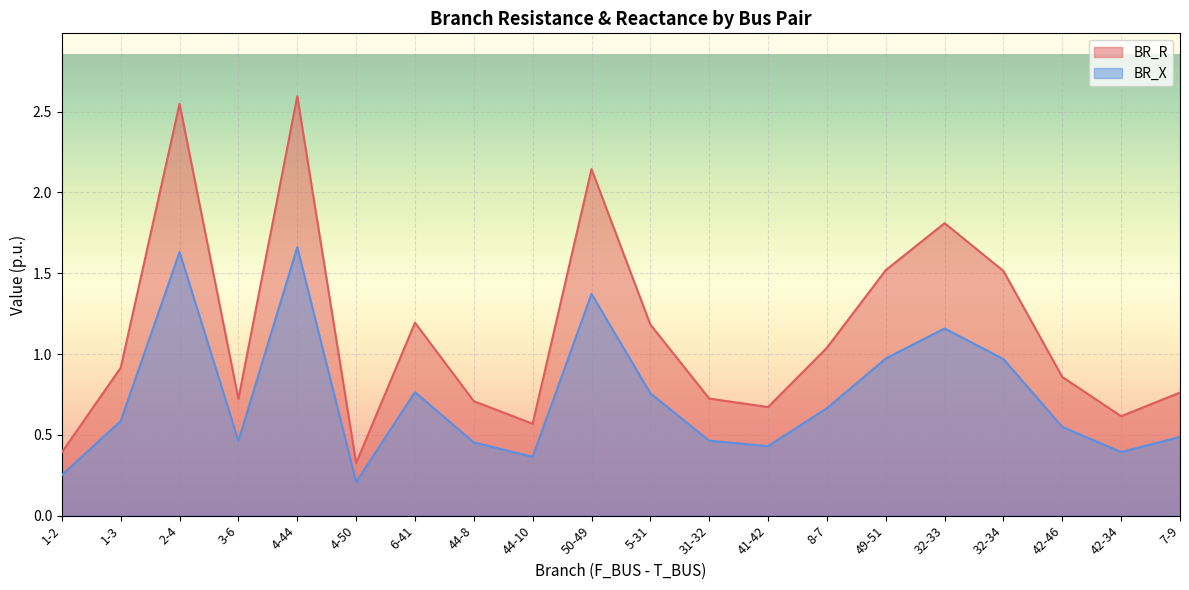

Between 5-31 and 49-51, which series saw the biggest shift?

BR_R